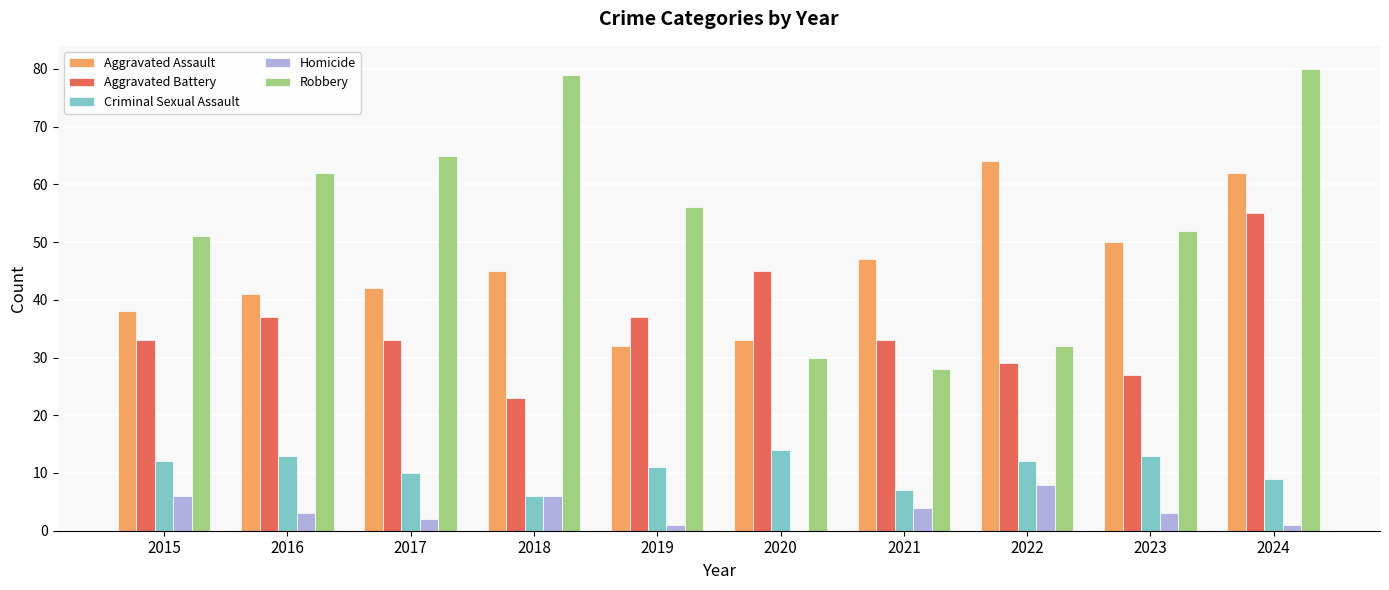

Is the value of Robbery at 2024 greater than the value of Homicide at 2016?

Yes